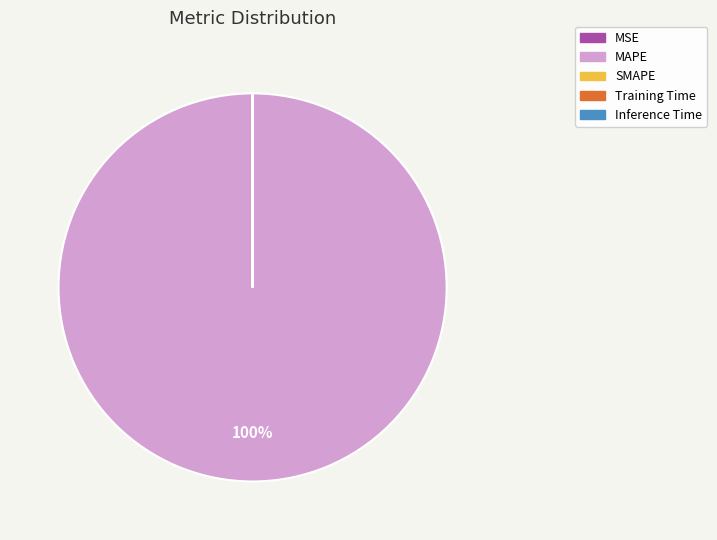

Does any single category account for the majority?

Yes